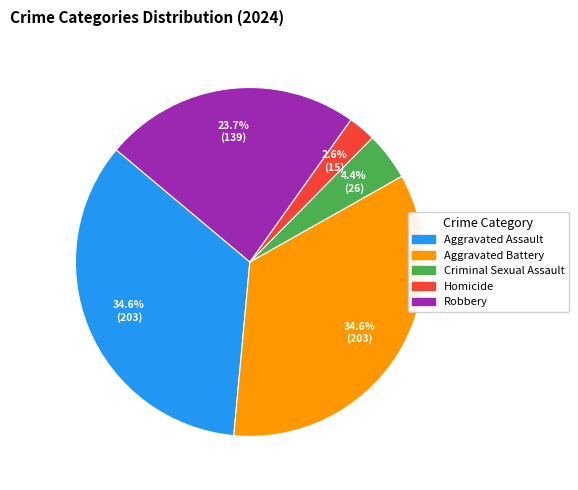

Combined, do Homicide and Aggravated Assault account for over 50%?

No